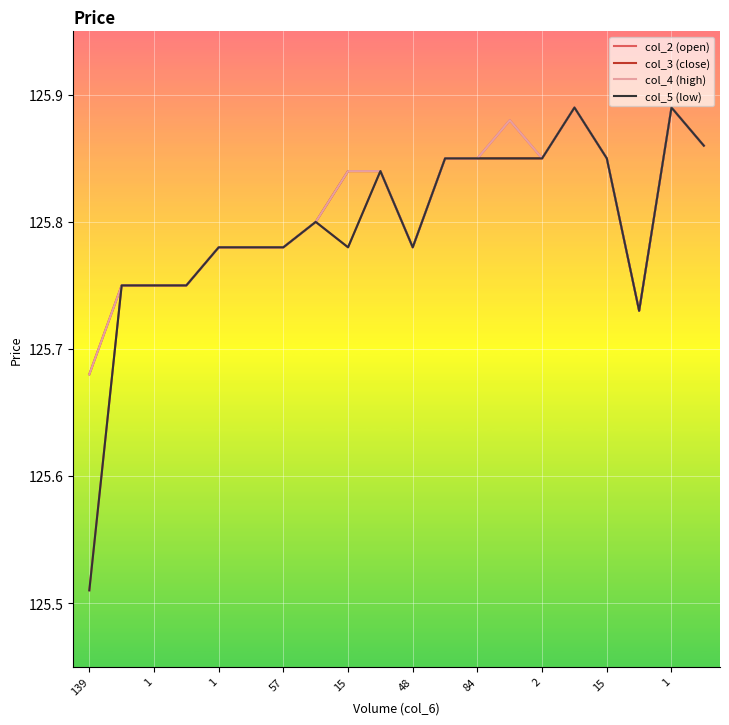

What are all the series names shown in the legend?

col_2 (open), col_3 (close), col_4 (high), col_5 (low)